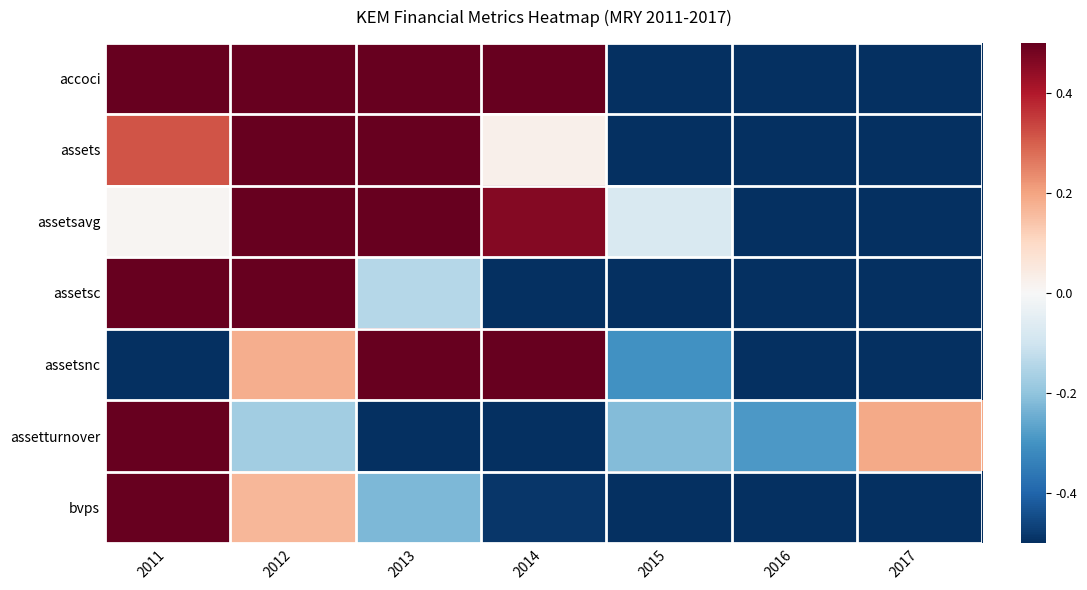

Reading right to left, transcribe all the data shown in this chart.

accoci: 2017=-1.0	2016=-0.7	2015=-0.6	2014=0.9	2013=0.5	2012=0.7	2011=1.0
assets: 2017=-0.8	2016=-1.0	2015=-0.7	2014=0.0	2013=0.5	2012=1.0	2011=0.3
assetsavg: 2017=-1.0	2016=-0.7	2015=-0.1	2014=0.5	2013=1.0	2012=0.7	2011=0.0
assetsc: 2017=-0.7	2016=-1.0	2015=-0.9	2014=-0.5	2013=-0.1	2012=1.0	2011=0.8
assetsnc: 2017=-0.8	2016=-0.9	2015=-0.3	2014=0.6	2013=1.0	2012=0.2	2011=-1.0
assetturnover: 2017=0.2	2016=-0.3	2015=-0.2	2014=-0.6	2013=-1.0	2012=-0.2	2011=1.0
bvps: 2017=-0.8	2016=-1.0	2015=-0.8	2014=-0.5	2013=-0.2	2012=0.2	2011=1.0